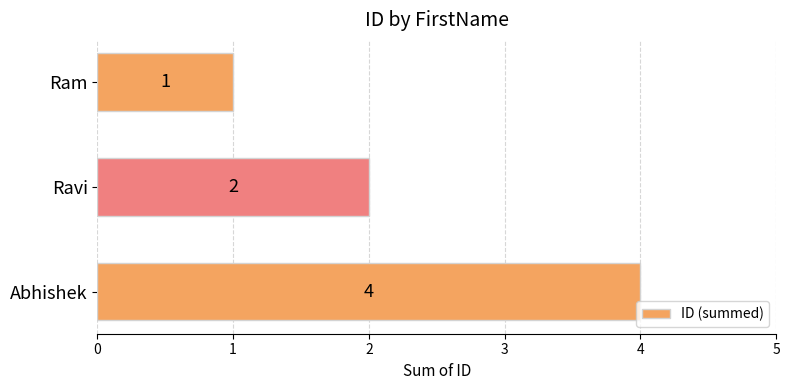

The value at Ram is 1. True or false?

True